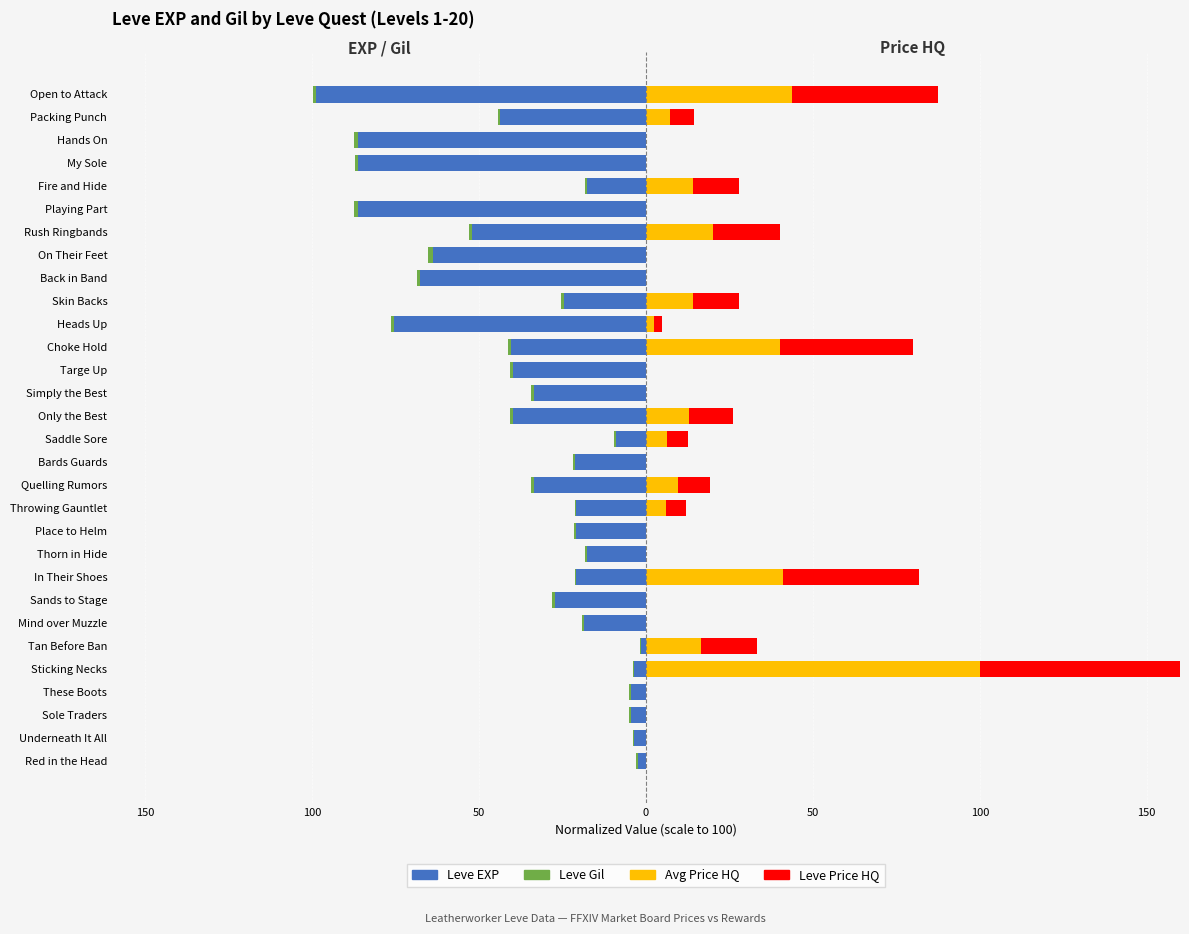

What are all the series names shown in the legend?

Leve EXP, Leve Gil, Avg Price HQ, Leve Price HQ